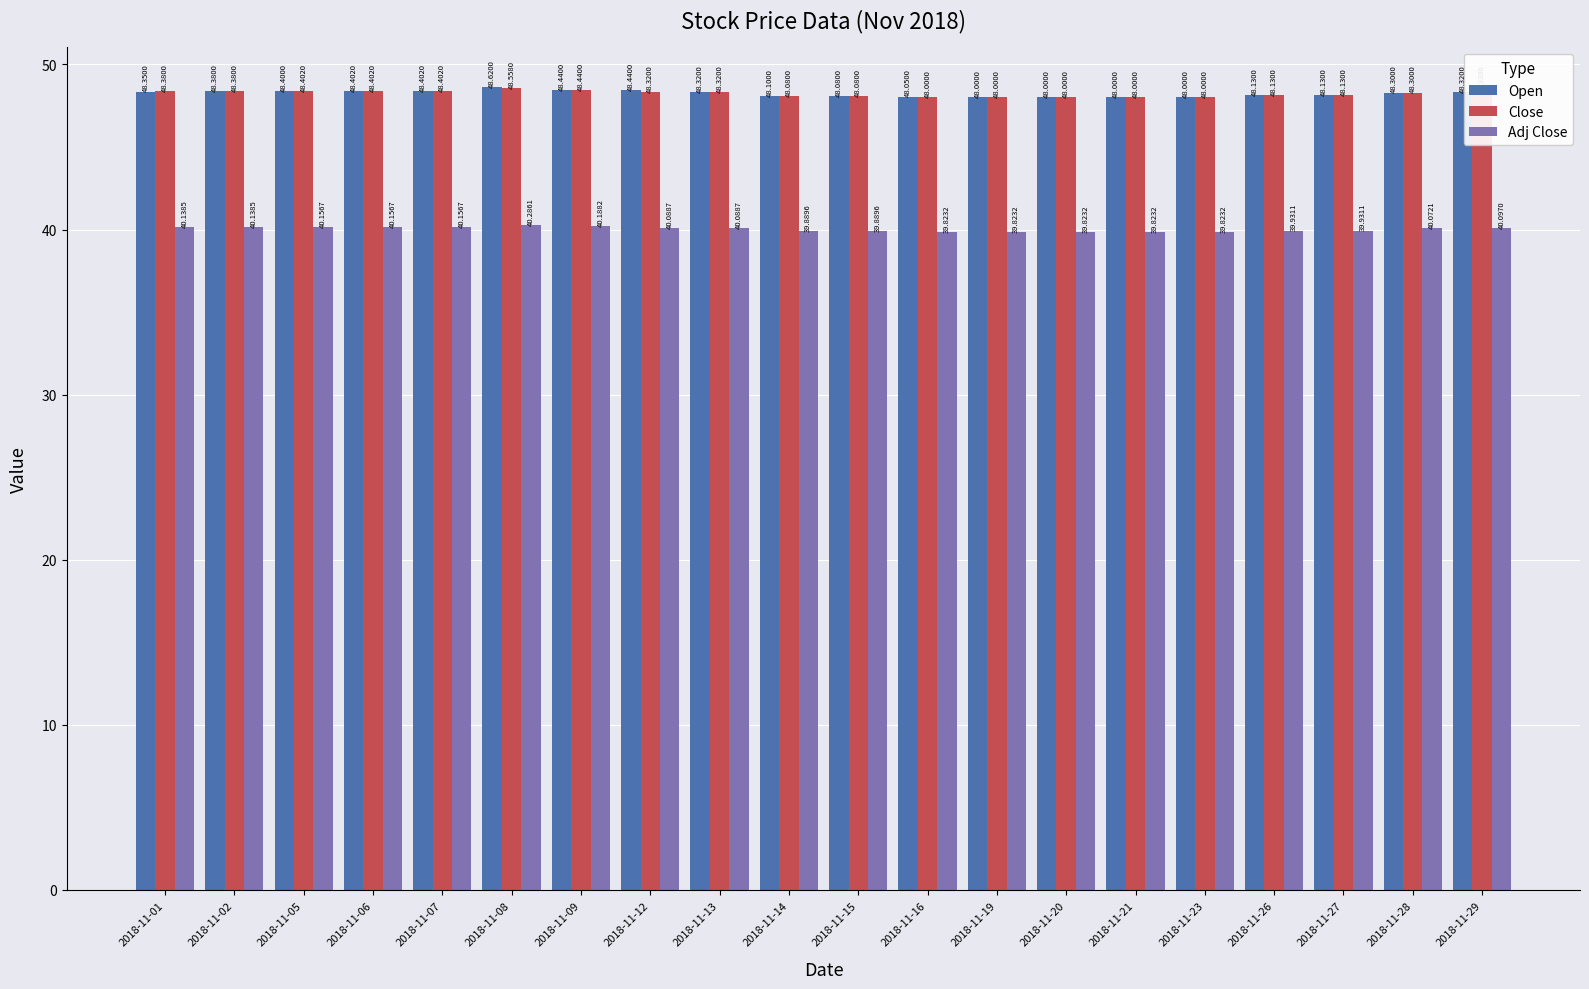

What is the total value across all series at 2018-11-08?

137.5